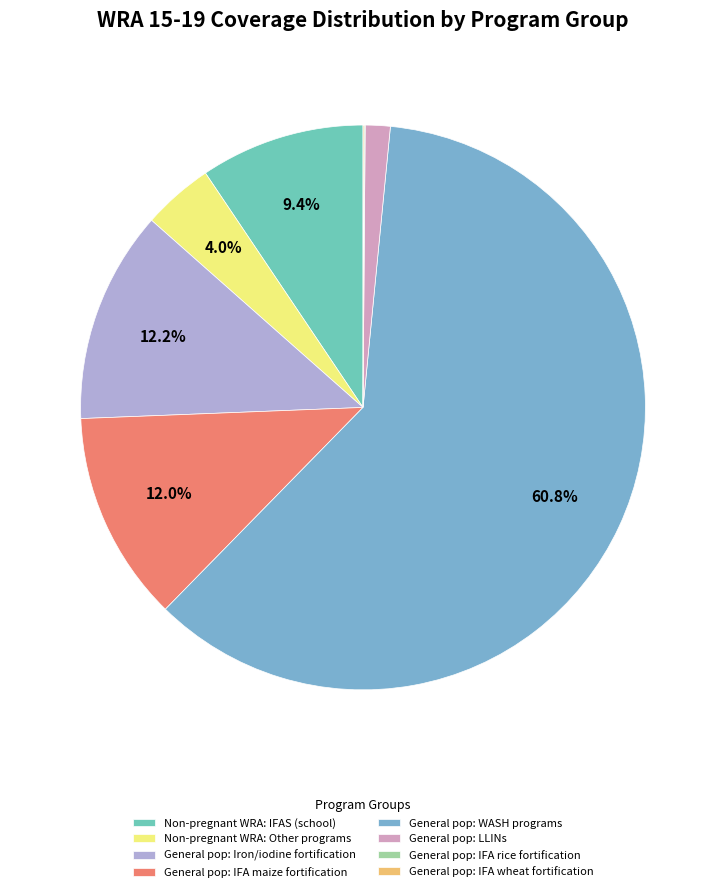

Is there a majority slice in this chart?

Yes